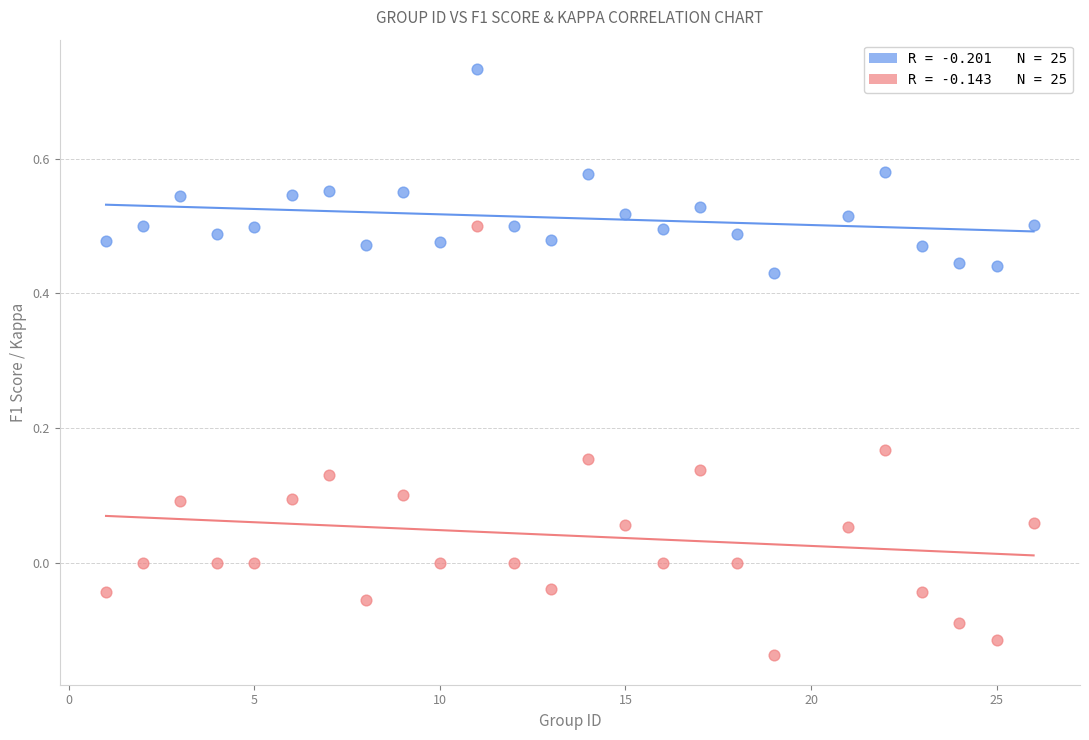

Across all data points, what is the range of Y values (max minus min)?

0.9